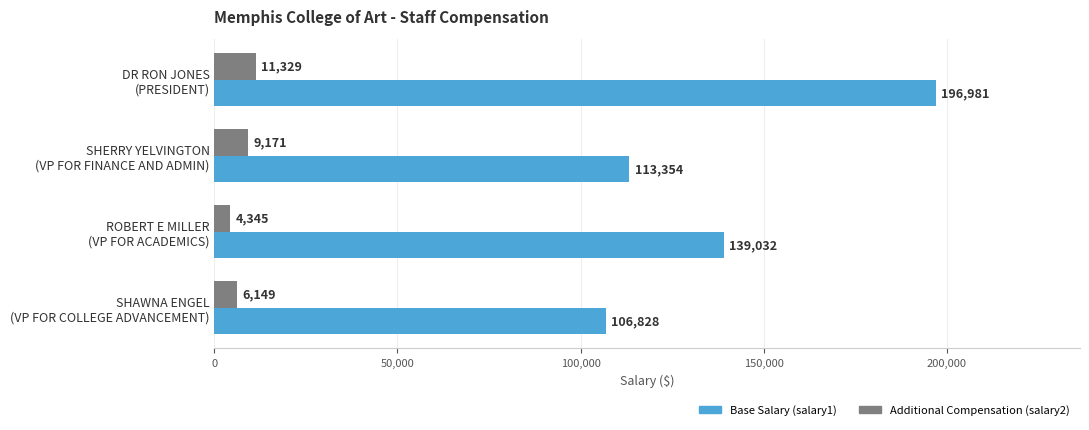

At which category does the chart reach its minimum across all series?

ROBERT E MILLER
(VP FOR ACADEMICS)